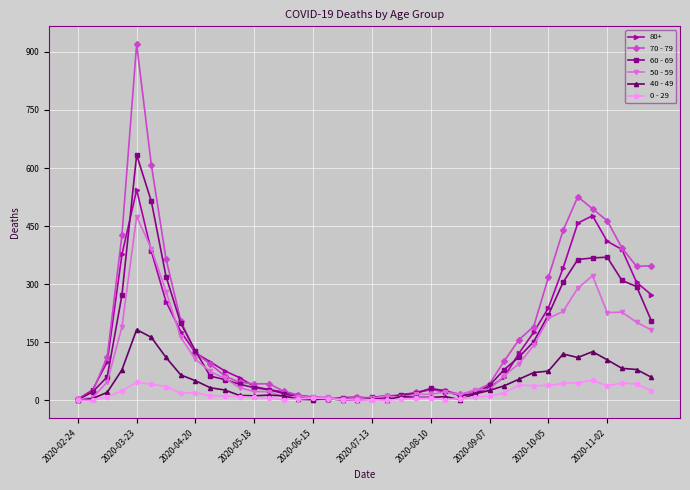

Is this an area chart (filled region under the line)?

No